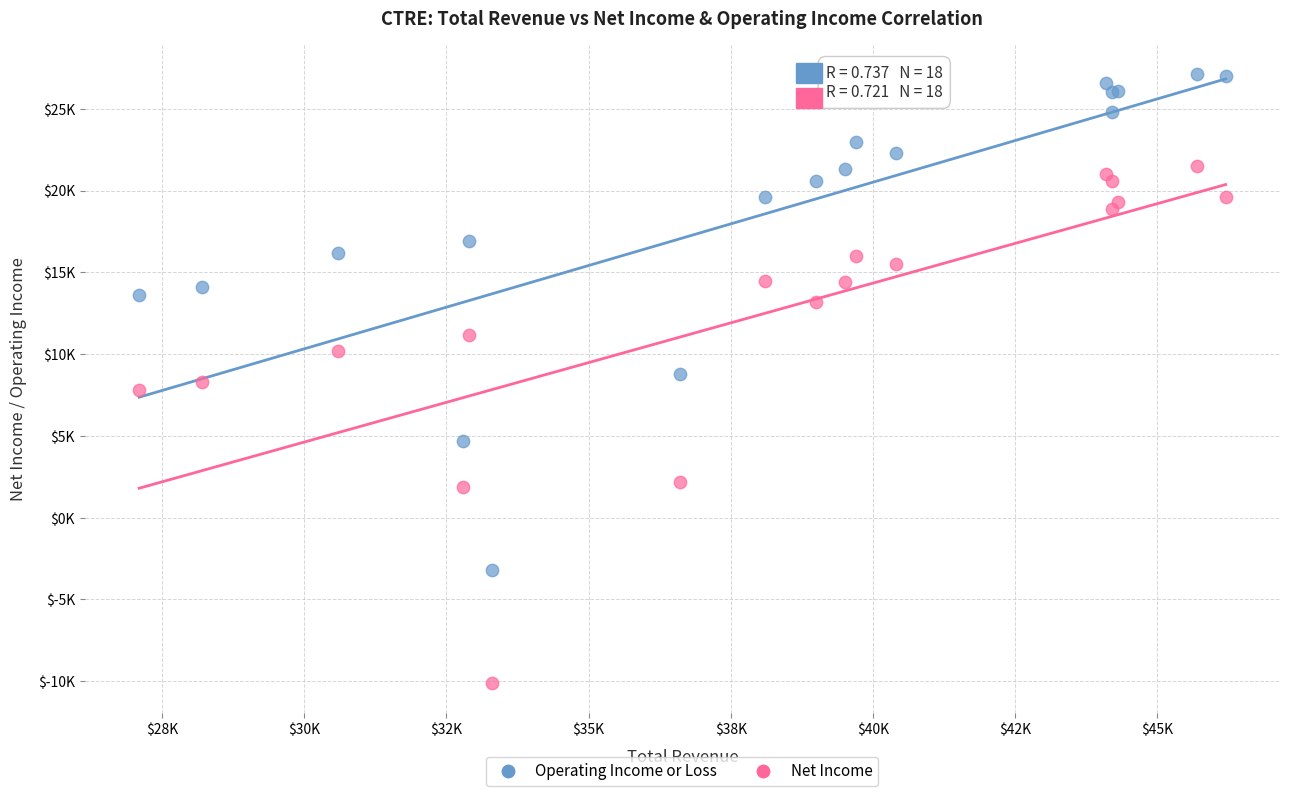

What are all the series names shown in the legend?

Operating Income or Loss, Net Income